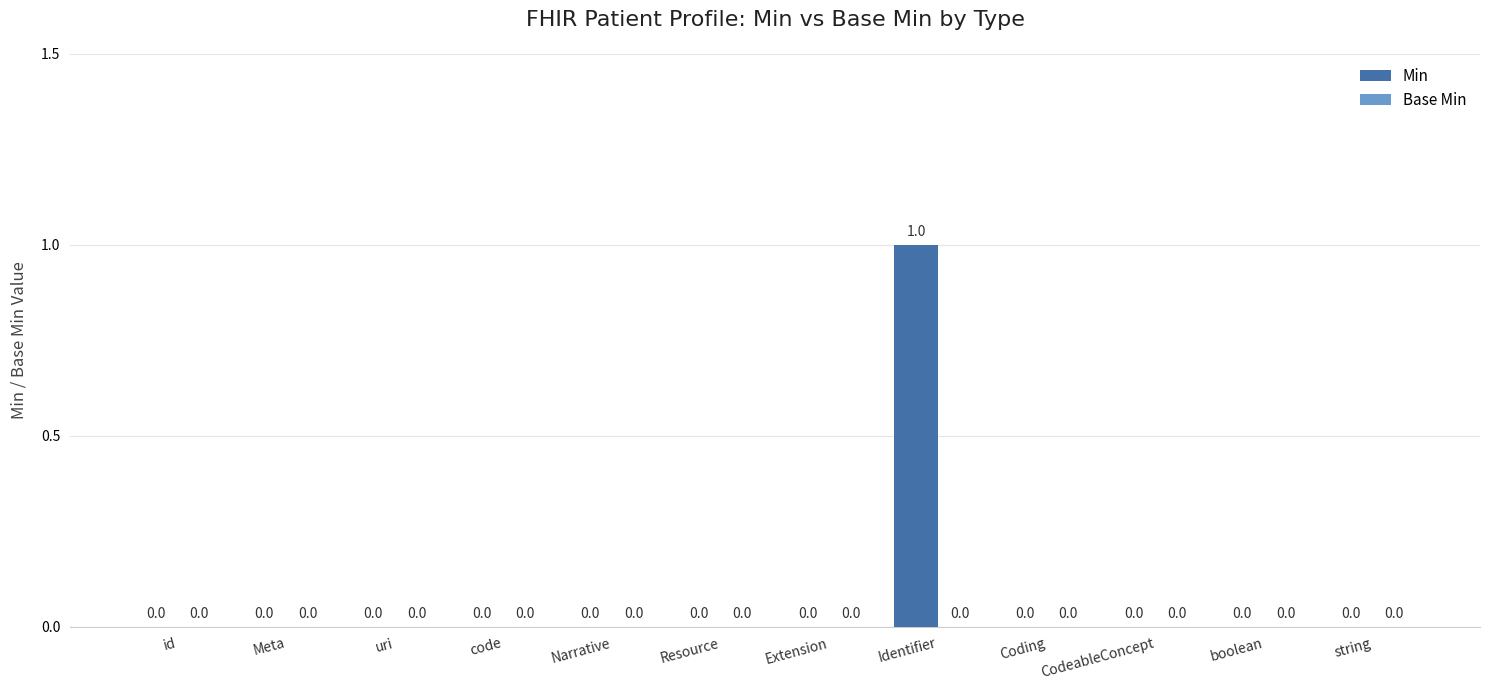

The value at Narrative is 0. True or false?

True